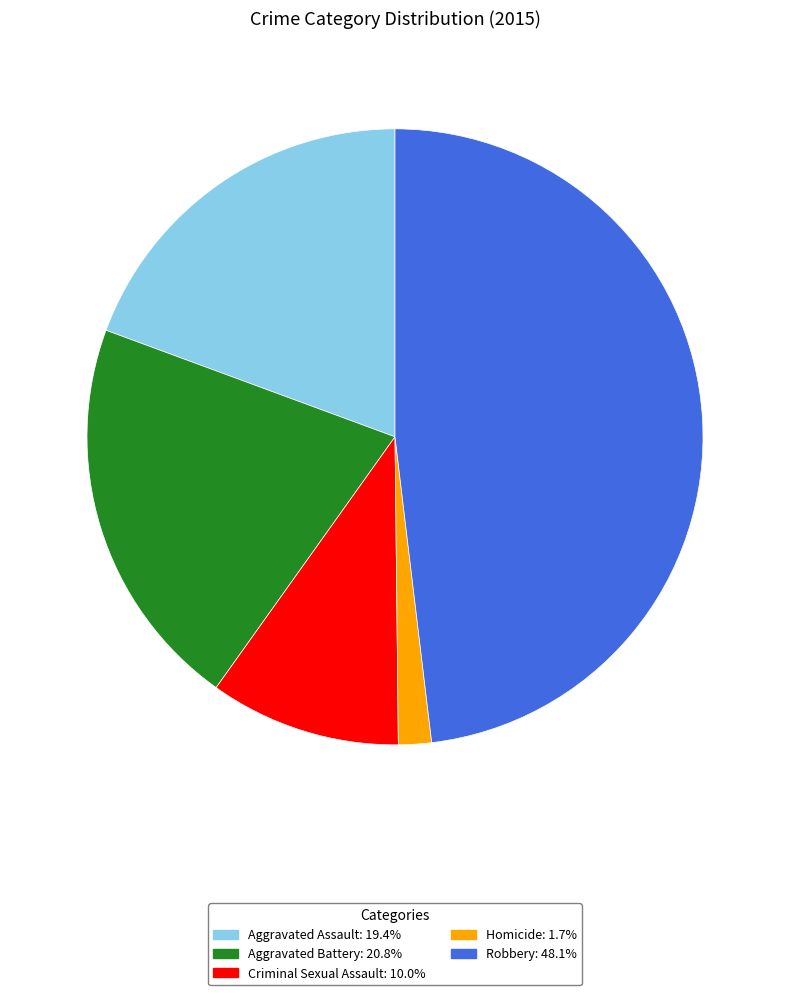

Combined, do Robbery and Aggravated Battery account for over 50%?

Yes